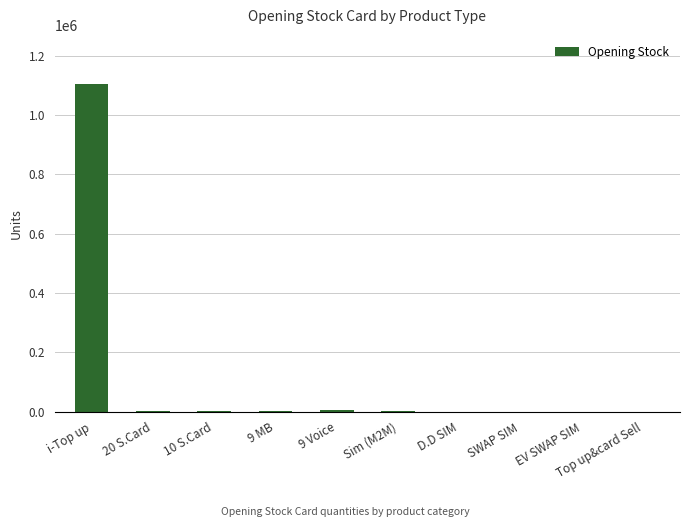

At which category does the chart reach its peak across all series?

i-Top up